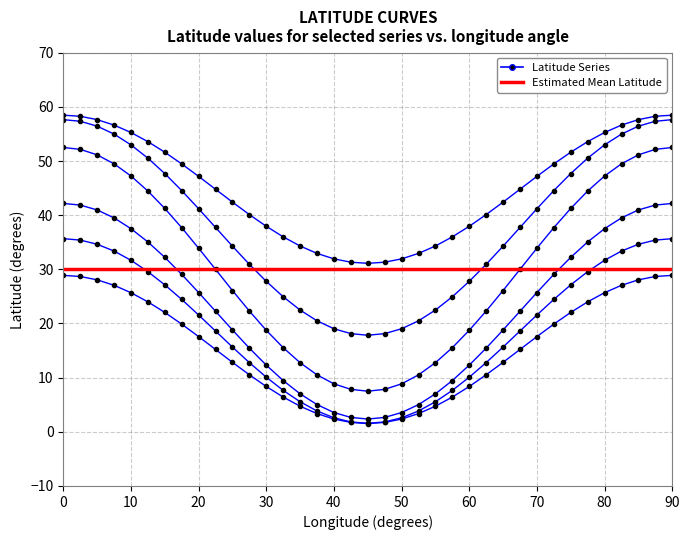

How many series are shown in this chart?

6